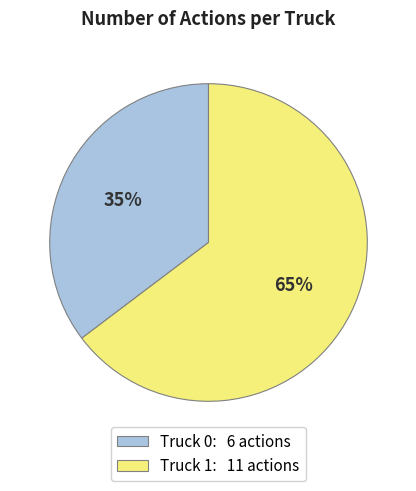

To the nearest percent, what percentage of the pie is Truck 1?

65%